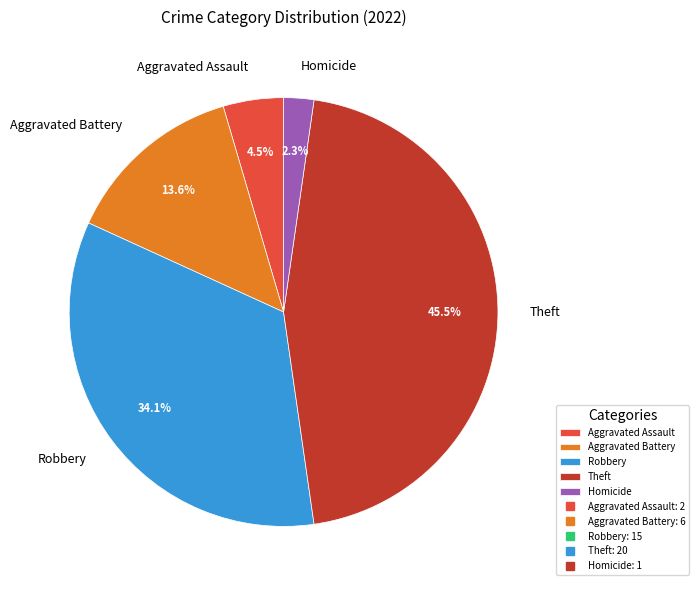

Does any single category account for the majority?

No